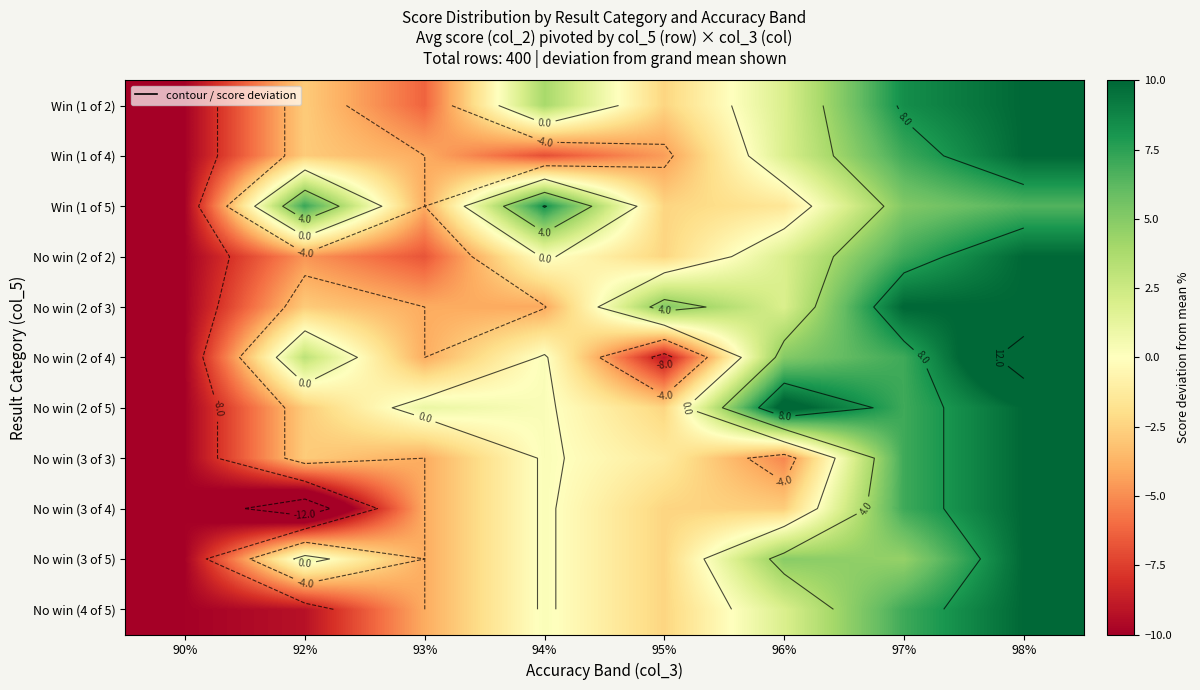

Reading left to right, list all the values displayed in this chart.

row_0: -9.9	-2.8	-6.3	3.9	-2.4	1.9	8.4	10.0
row_1: -9.9	-2.8	-4.0	-7.0	-4.5	1.9	7.0	10.0
row_2: -9.9	7.2	-4.0	8.2	-2.4	-1.5	5.1	6.5
row_3: -9.9	-4.7	-6.8	0.3	-2.4	1.9	7.0	10.0
row_4: -9.9	-2.8	-4.0	-4.1	5.1	1.9	10.1	10.0
row_5: -9.9	3.1	-4.0	0.3	-9.1	5.0	7.0	13.5
row_6: -9.9	-2.8	1.0	0.3	-2.4	10.8	7.0	10.0
row_7: -9.9	-2.8	-4.0	0.3	-1.3	-5.2	7.0	10.0
row_8: -9.9	-14.1	-4.0	0.3	-2.4	-2.7	7.0	10.0
row_9: -9.9	1.0	-4.0	0.3	-2.4	4.9	4.5	10.0
row_10: -9.9	-9.2	-4.0	0.3	-2.4	1.9	7.0	10.0